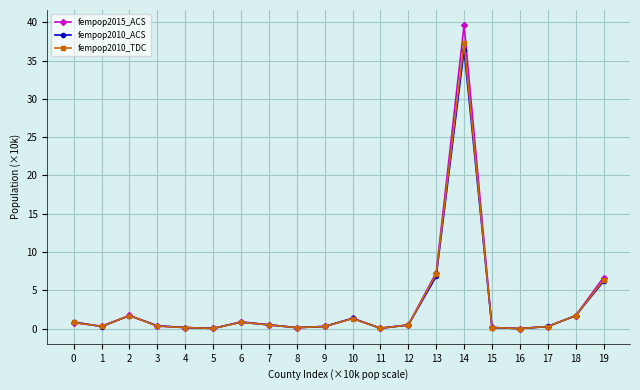

Which series has the widest spread of values?

fempop2015_ACS